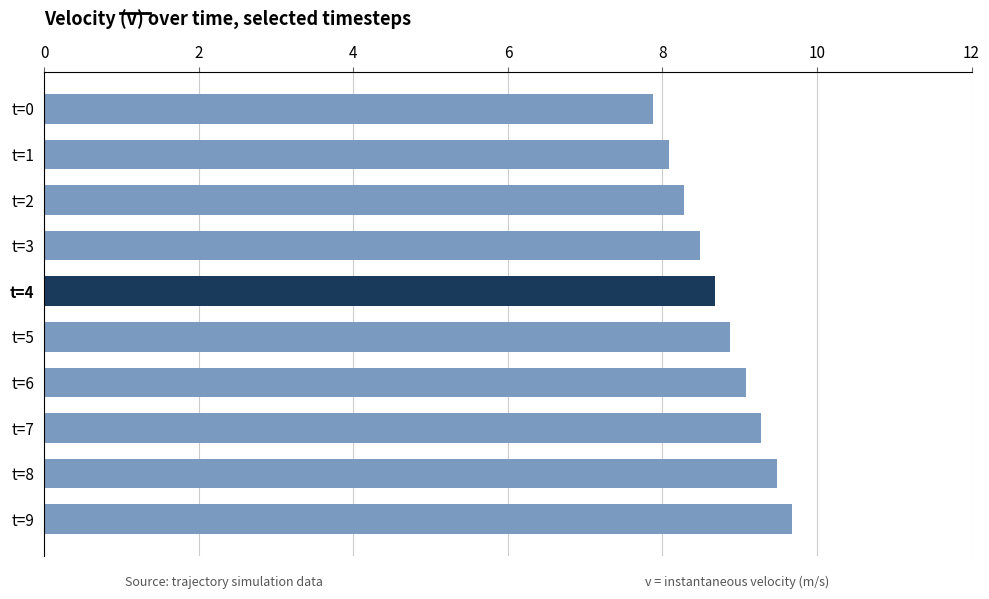

List the labels in order of value, smallest first.

t=0, t=1, t=2, t=3, t=4, t=5, t=6, t=7, t=8, t=9